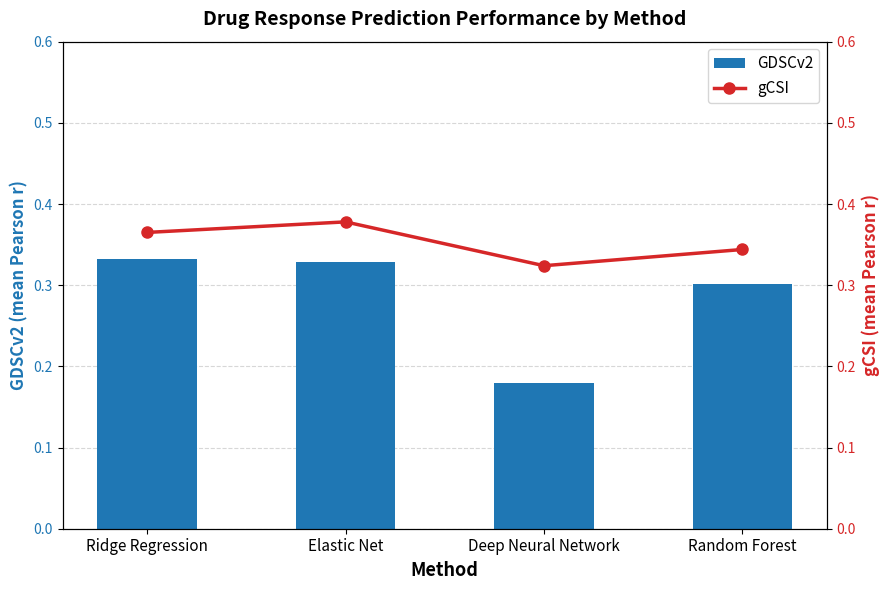

What are all the series names shown in the legend?

GDSCv2, gCSI